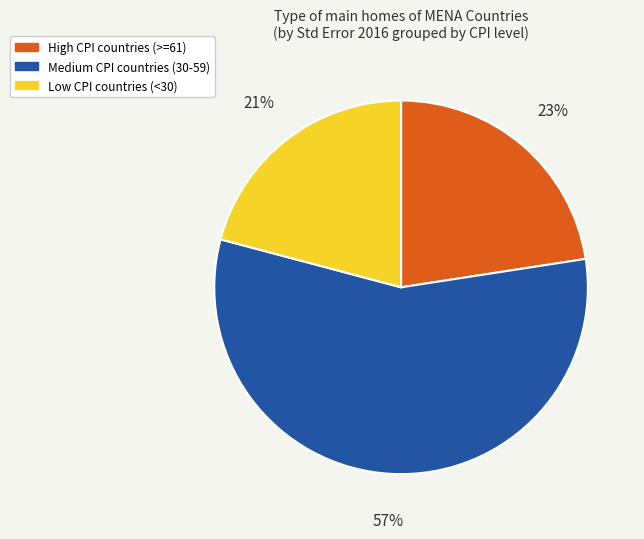

Is there any slice that represents more than half of the pie?

Yes